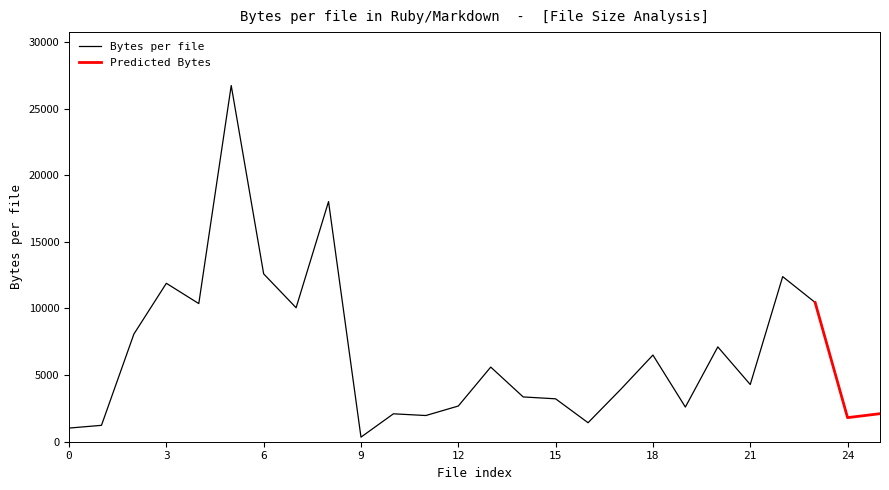

What is the highest value of the Bytes per file series?

26731